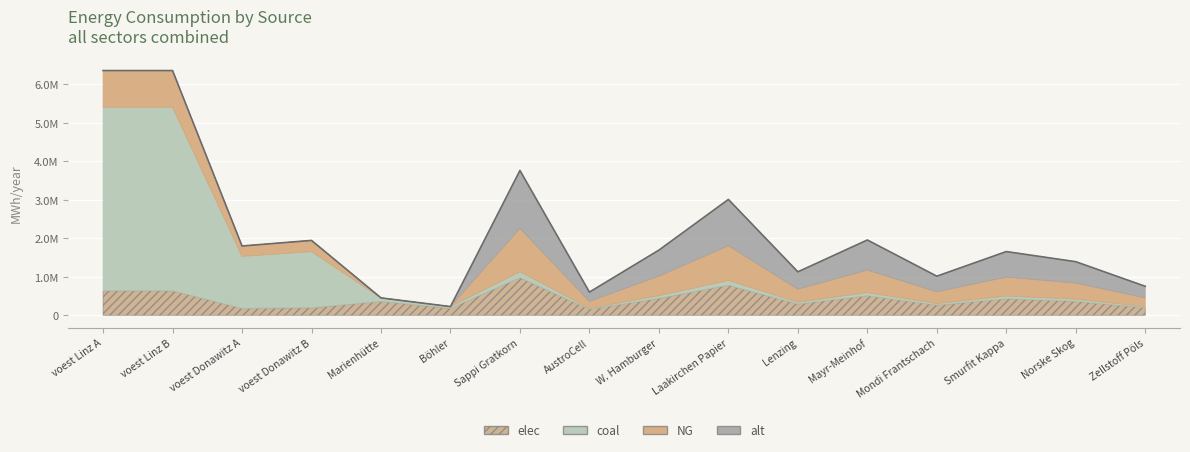

Is it true that elec equals 179813 at voest Donawitz A?

True